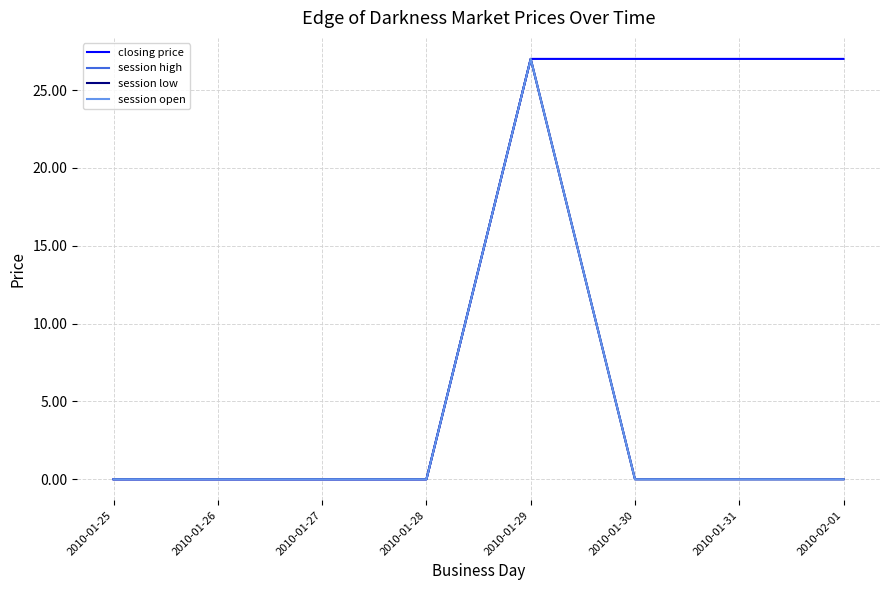

Does the chart have visible grid lines?

Yes